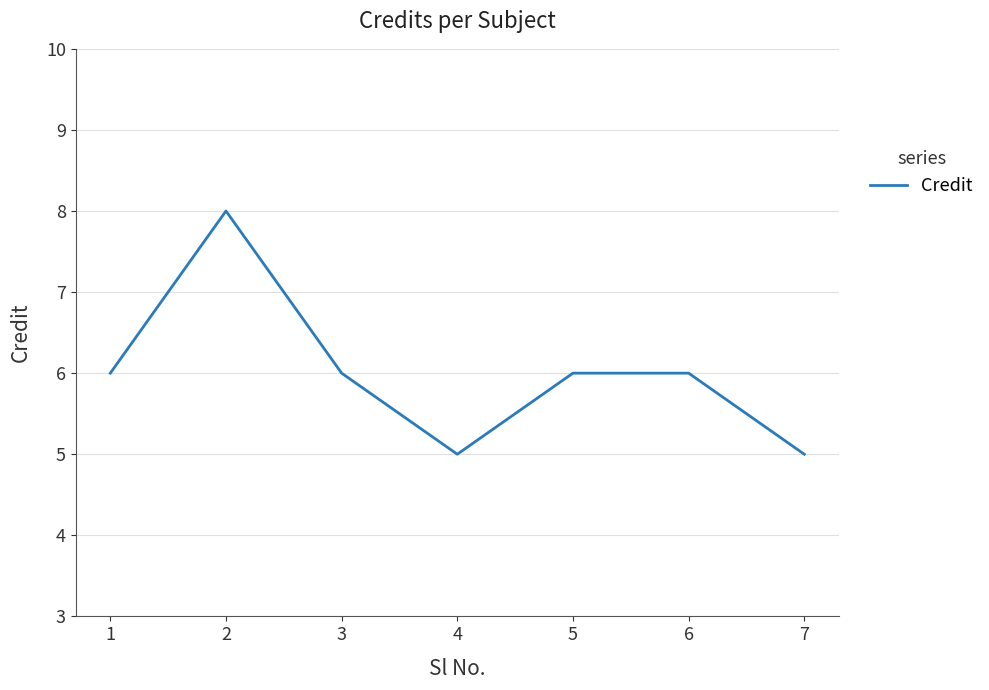

What is the sum of all values?

42